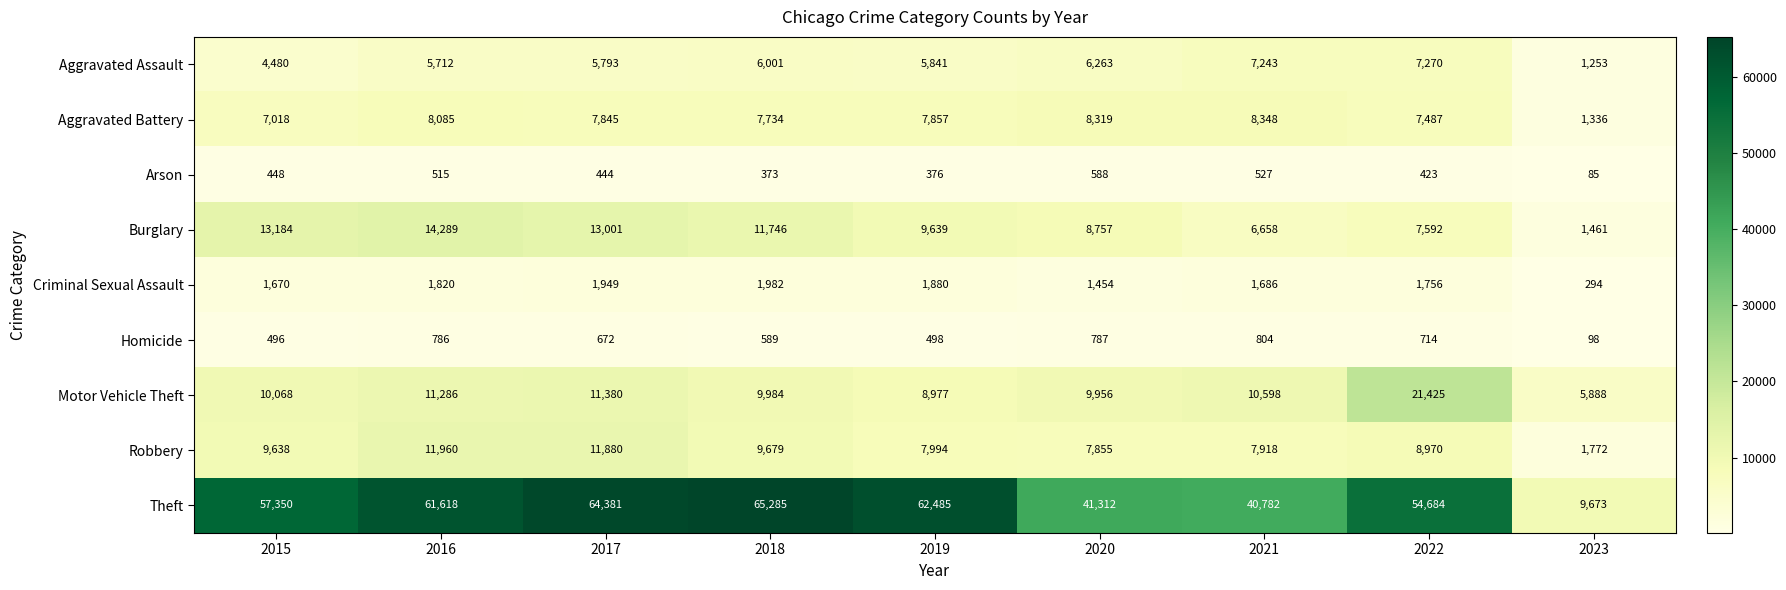

Which category has the lowest value across all series?

2023